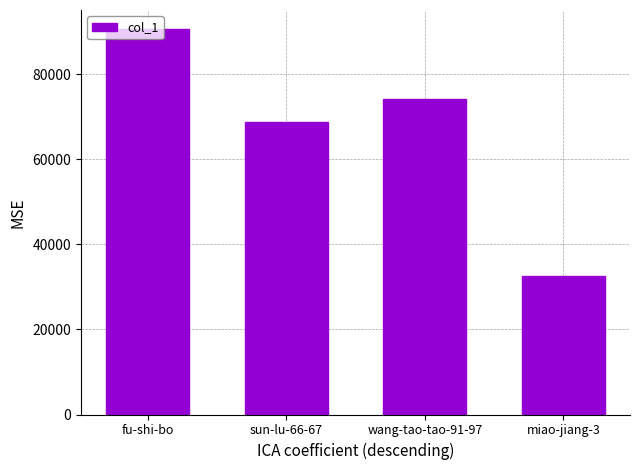

What is the ratio of the value at fu-shi-bo to the value at sun-lu-66-67?

1.3